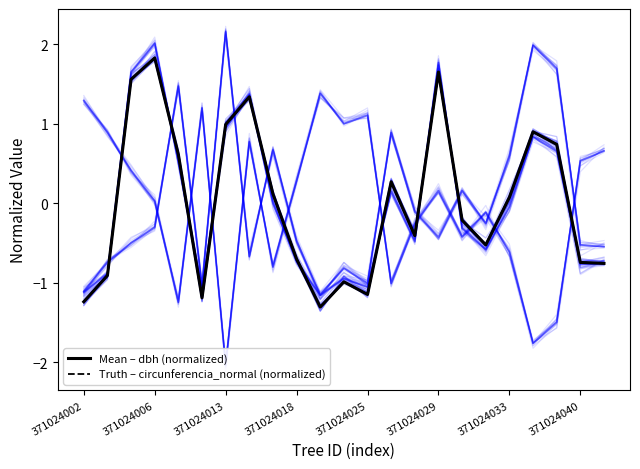

After their last crossing, which series has the higher values: Mean – dbh (normalized) or Truth – circunferencia_normal (normalized)?

Truth – circunferencia_normal (normalized)